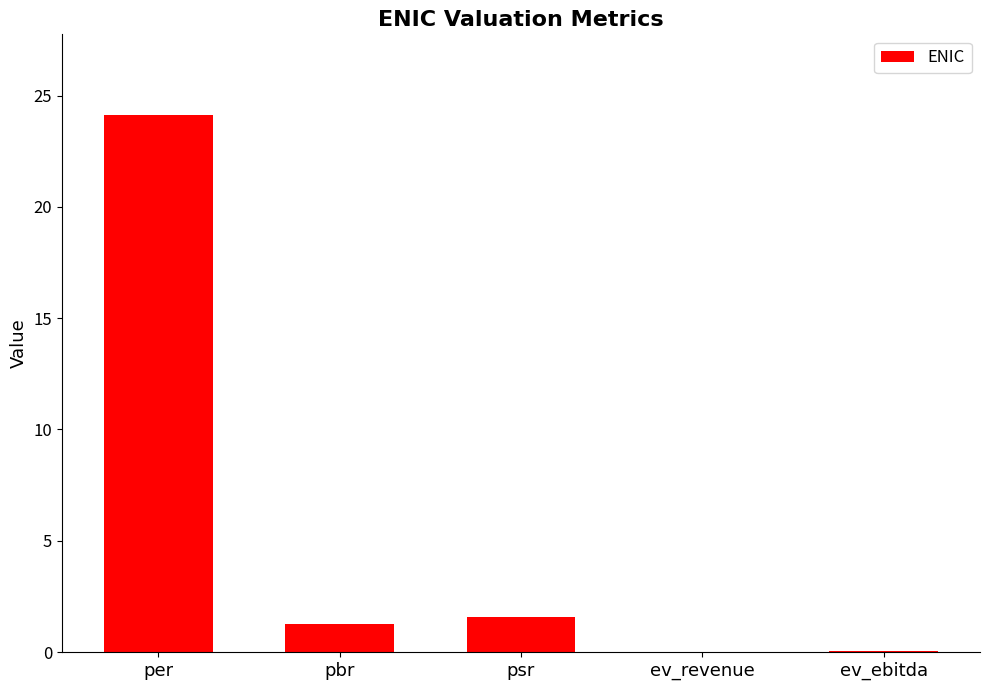

Where is the data nearest to the value 12?

psr